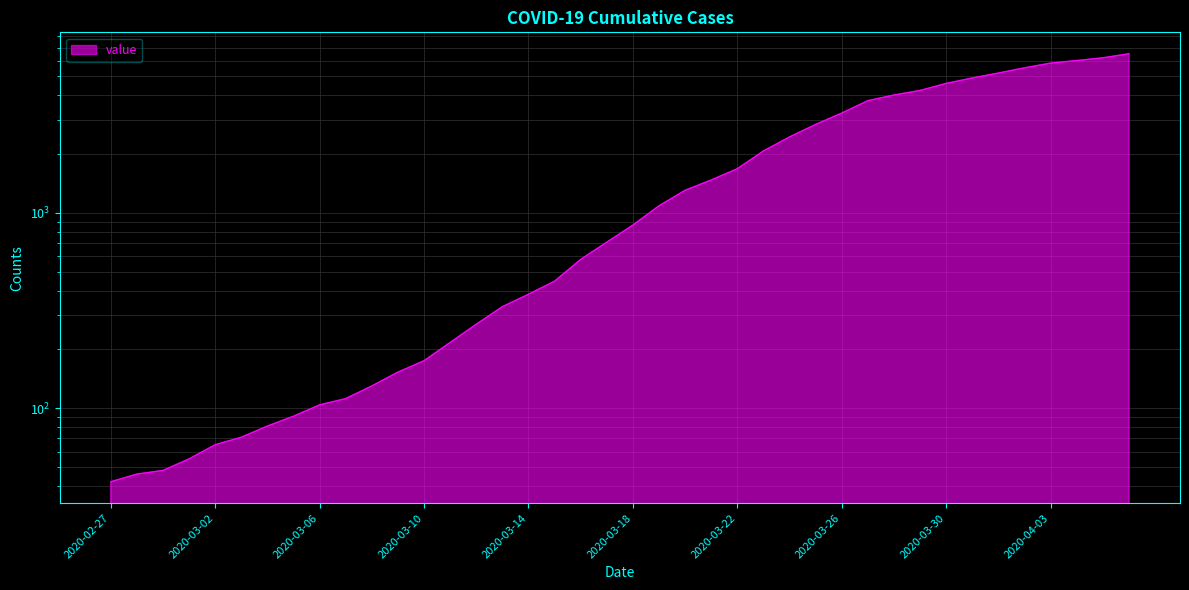

What is the value of the 23rd point from the left?

1305